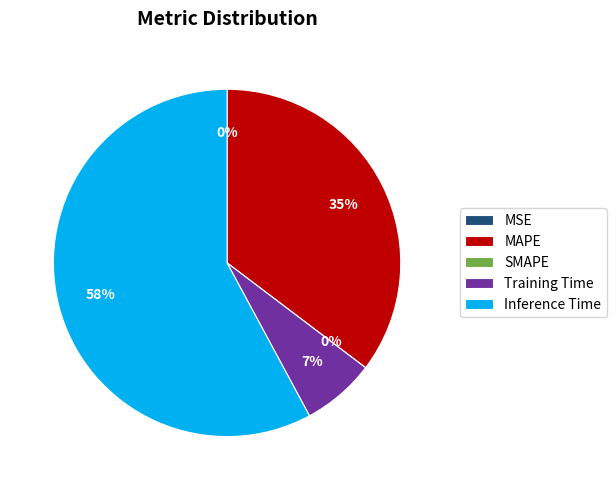

To the nearest percent, what is the average slice percentage?

20%